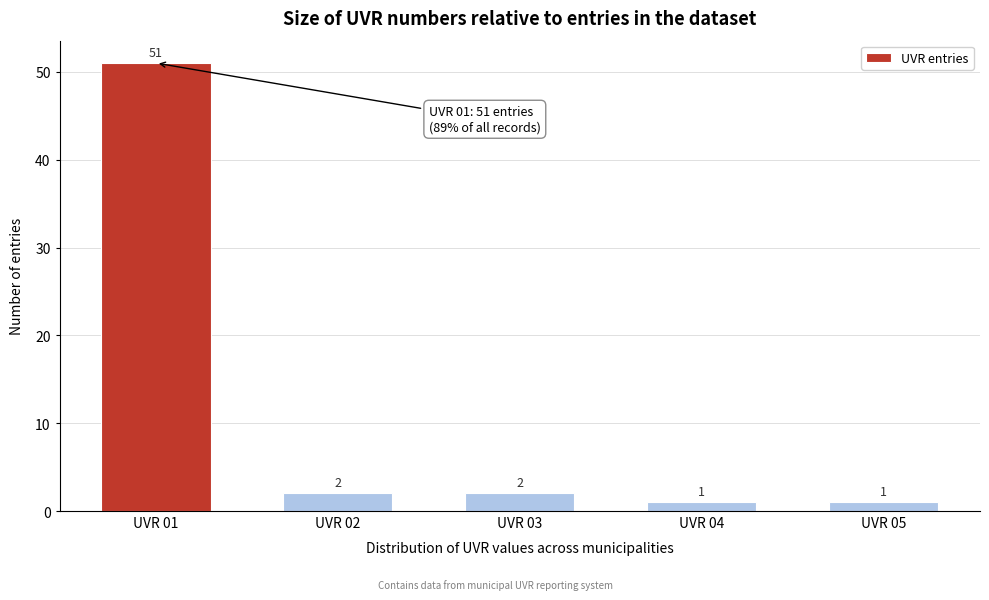

Reading left to right, list all the values displayed in this chart.

51	2	2	1	1